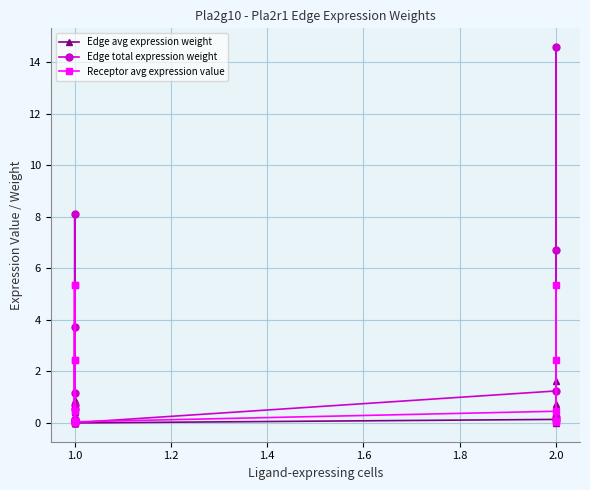

True or false: Edge total expression weight and Edge avg expression weight cross at least once.

False